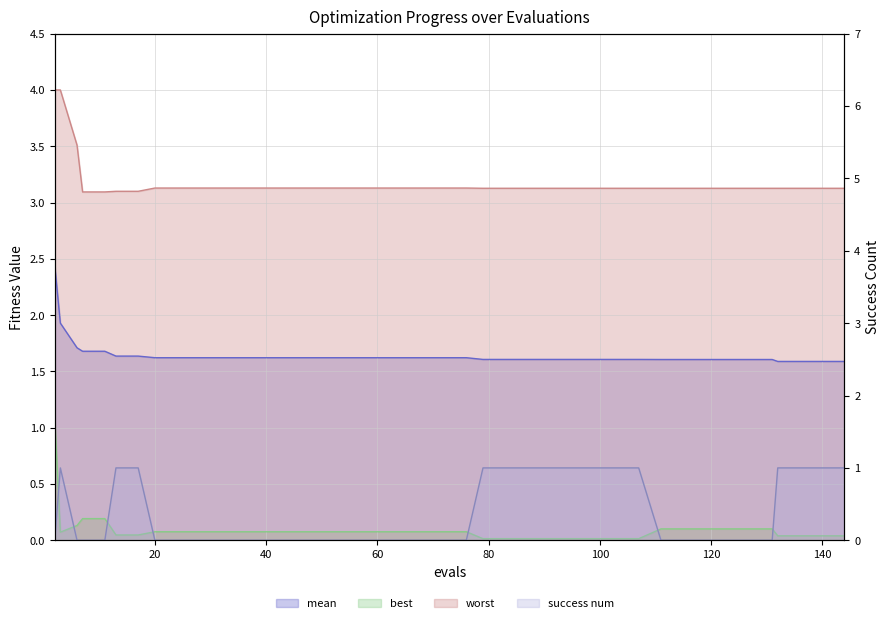

Which series has the largest range (max minus min)?

best